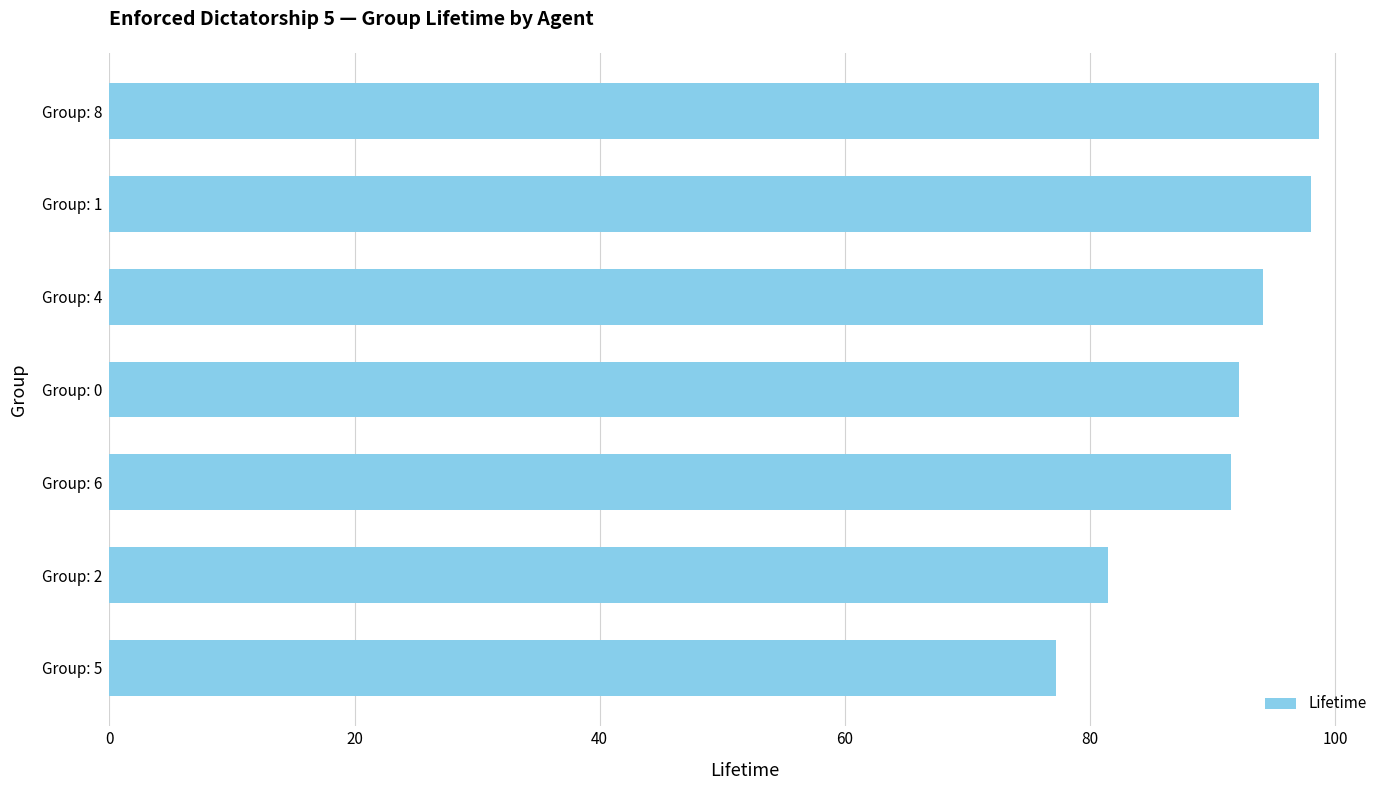

Reading bottom to top, transcribe all the data shown in this chart.

77.2	81.5	91.5	92.2	94.1	98.0	98.7